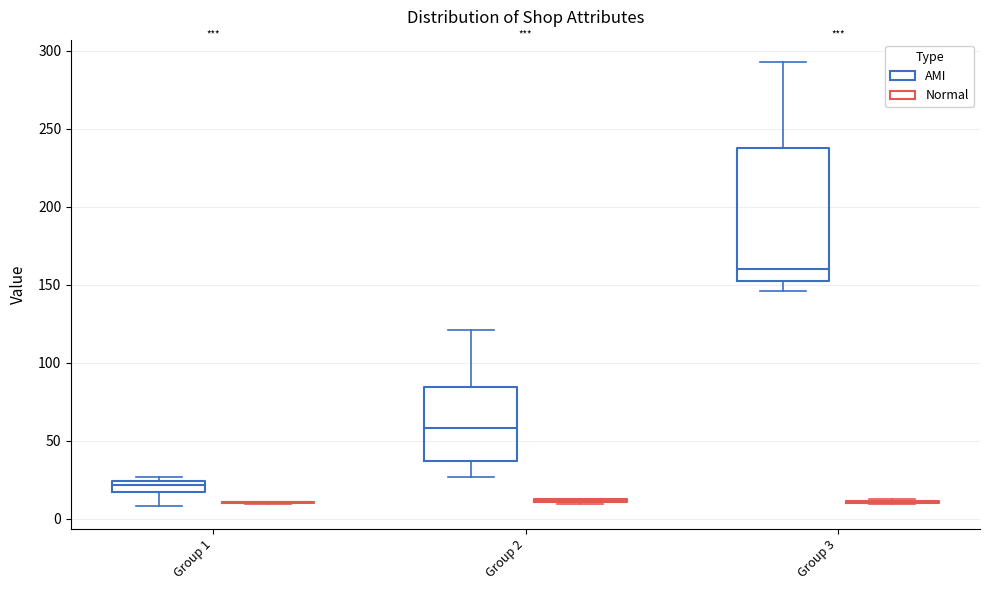

Which box is the tallest, from its lower edge to its upper edge?

Group 3 (AMI)